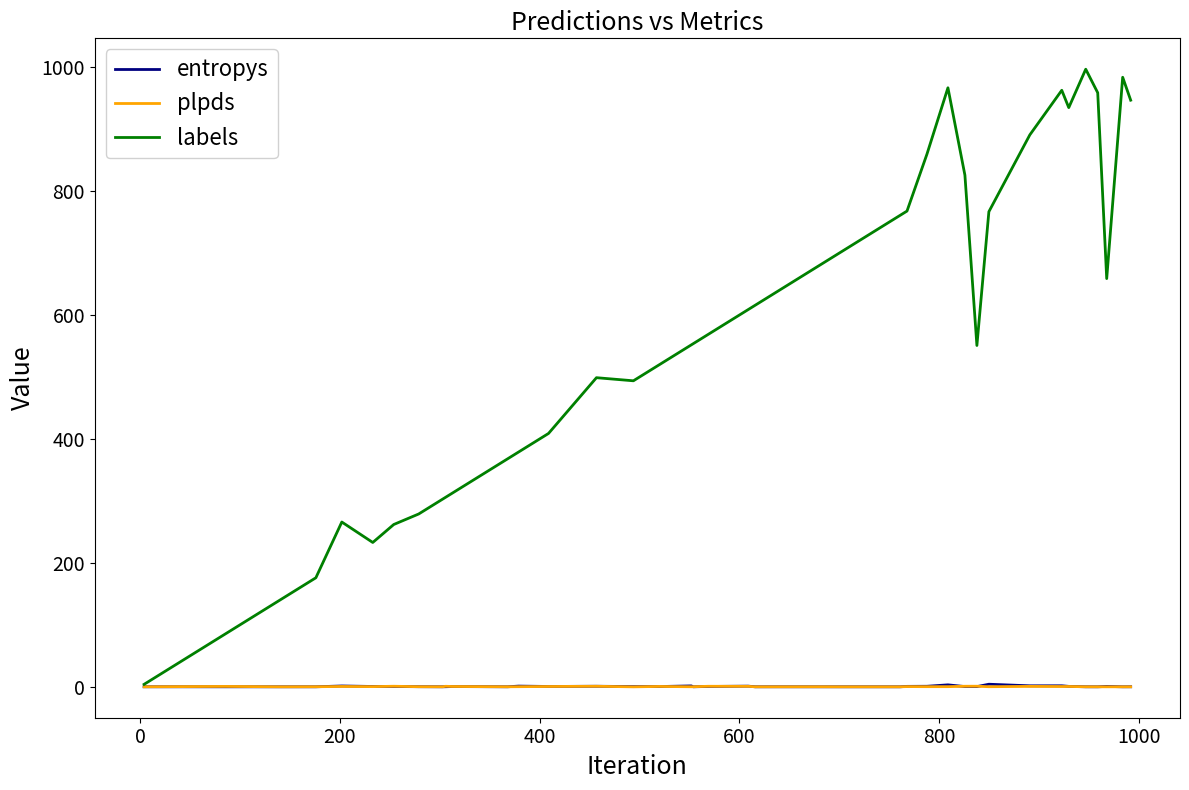

Which series has the largest range (max minus min)?

labels